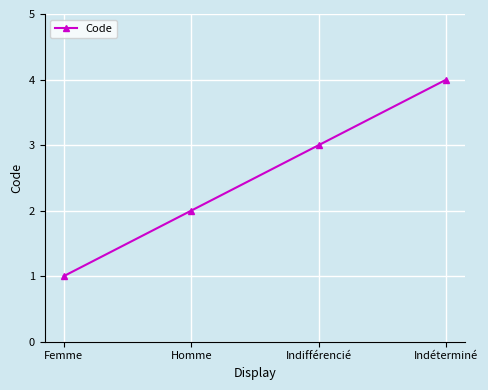

Does the chart display data point markers on the line(s)?

Yes